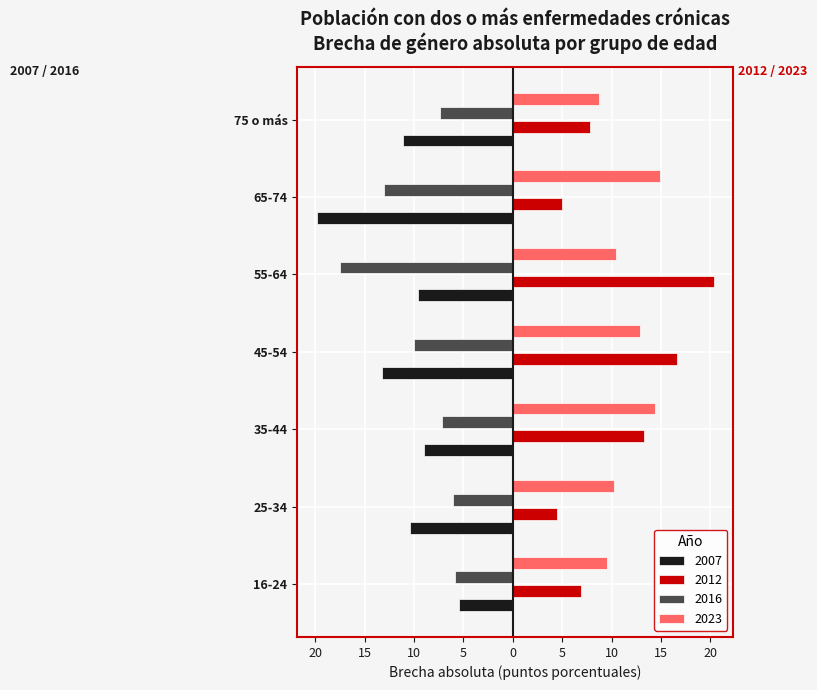

What is the highest value of the 2012 series?

20.3